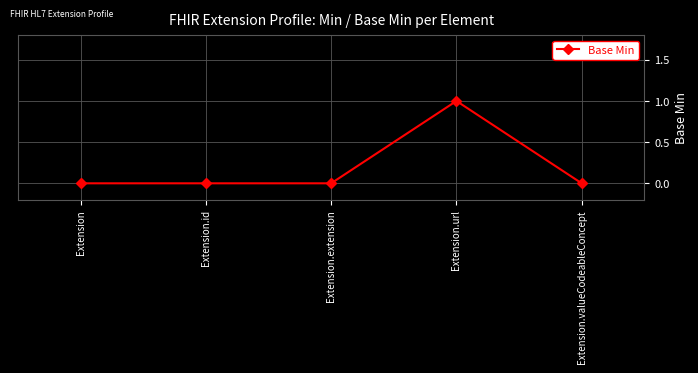

The chart shows a value of 1 at Extension.url. True or false?

True